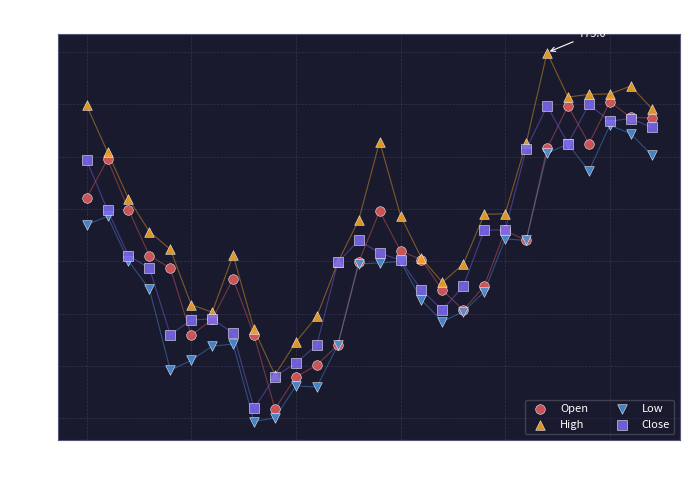

Which series contains the highest Y value?

High